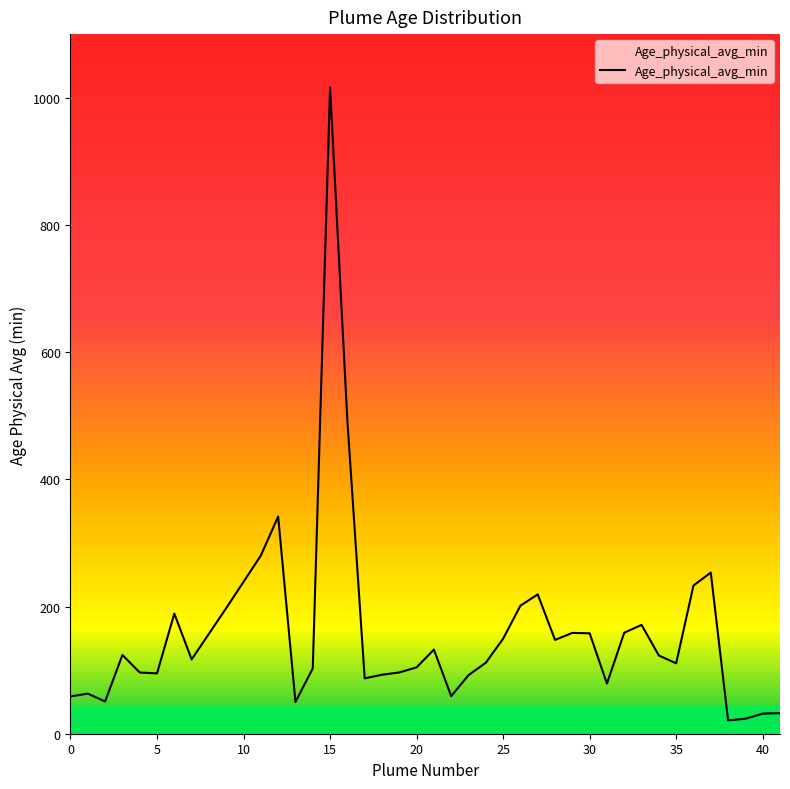

What is the greatest value displayed?

1016.3